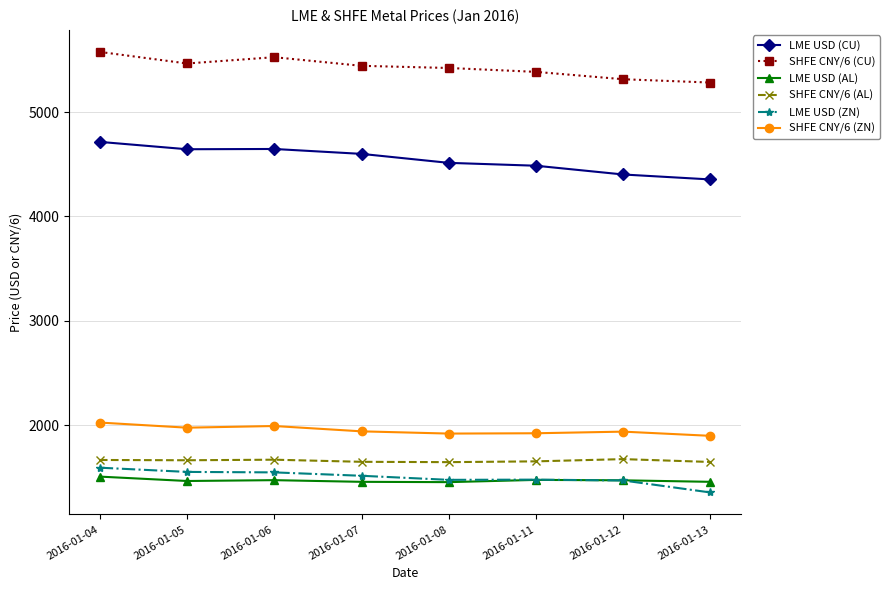

Where does the SHFE CNY/6 (ZN) series first go above 1940?

2016-01-04